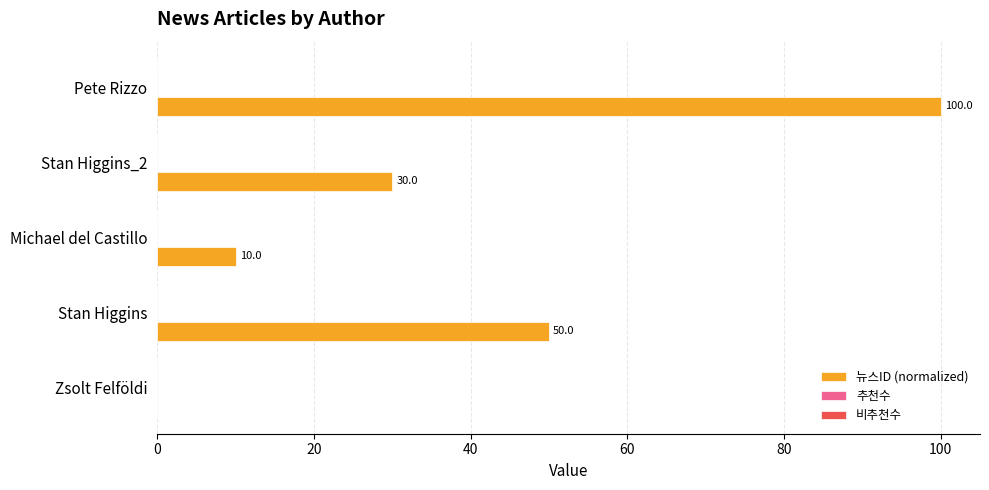

What is the ratio of the value at Michael del Castillo to the value at Stan Higgins_2?

0.3